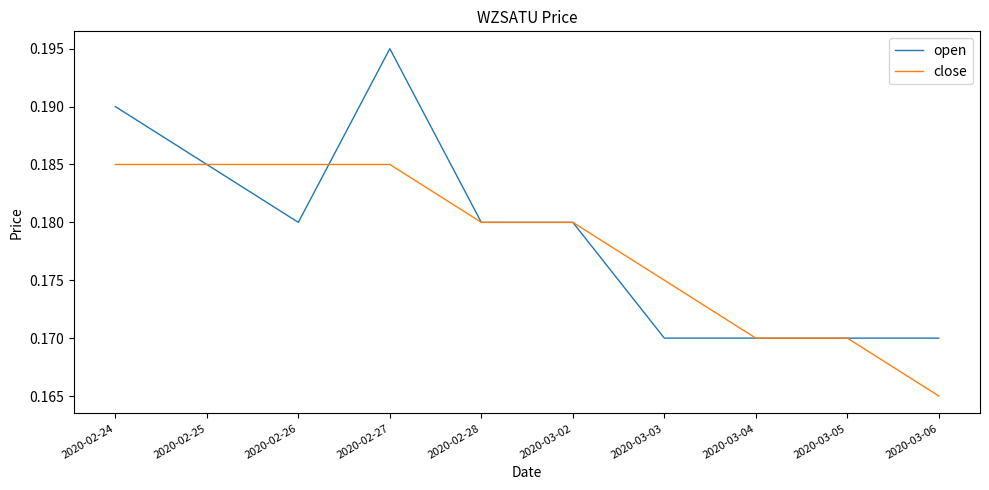

Rank the series by their maximum value, from highest to lowest.

open, close